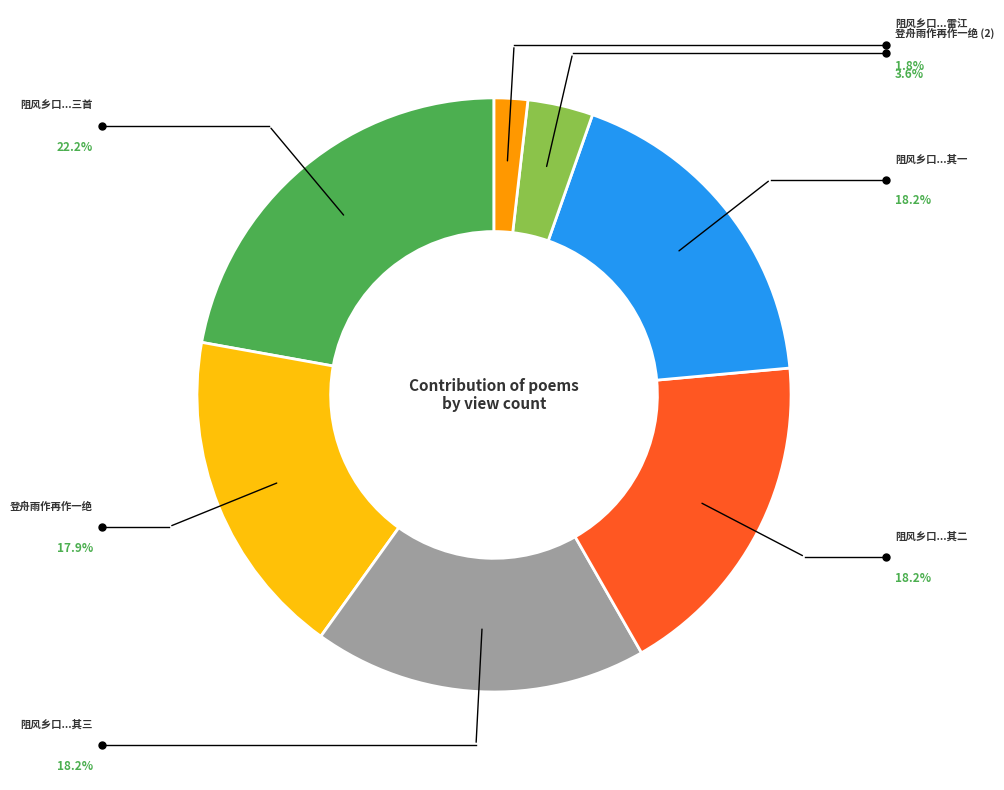

Count the number of slices in the pie.

7